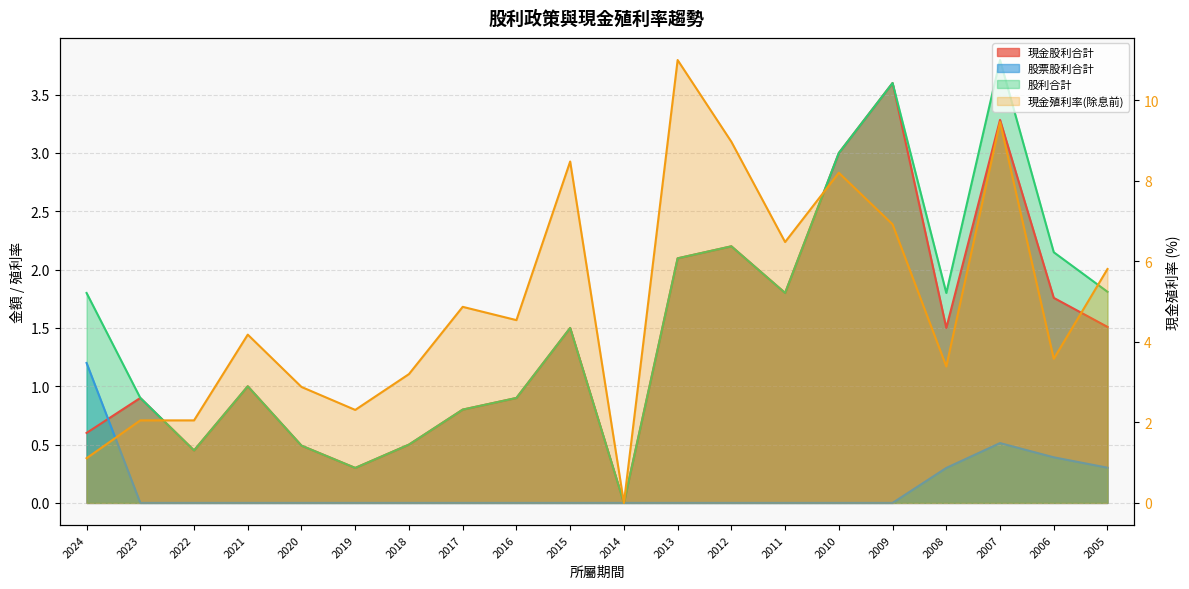

What is the maximum value shown in the chart?

11.0